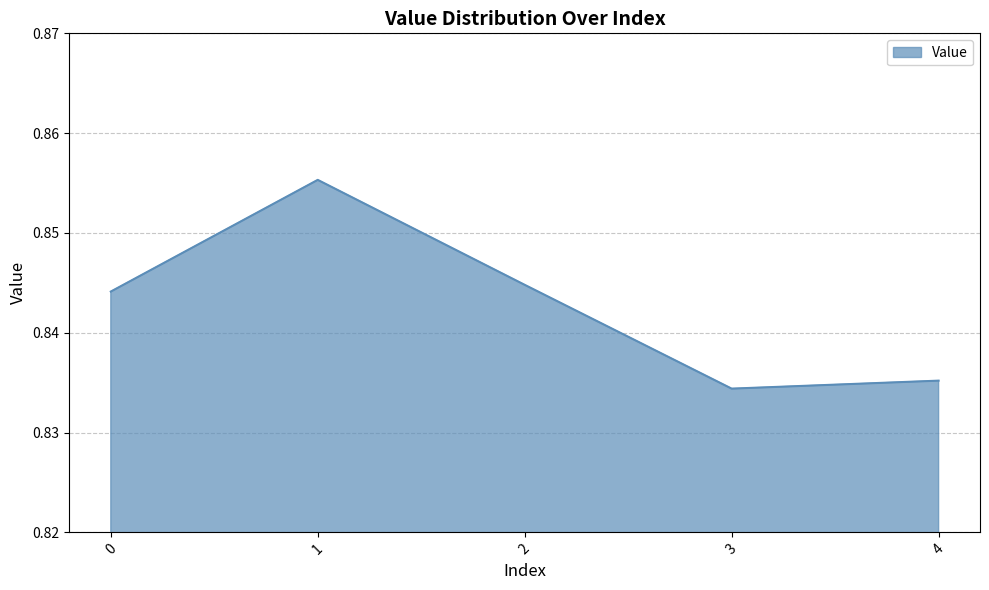

How many lines are shown in the chart?

1